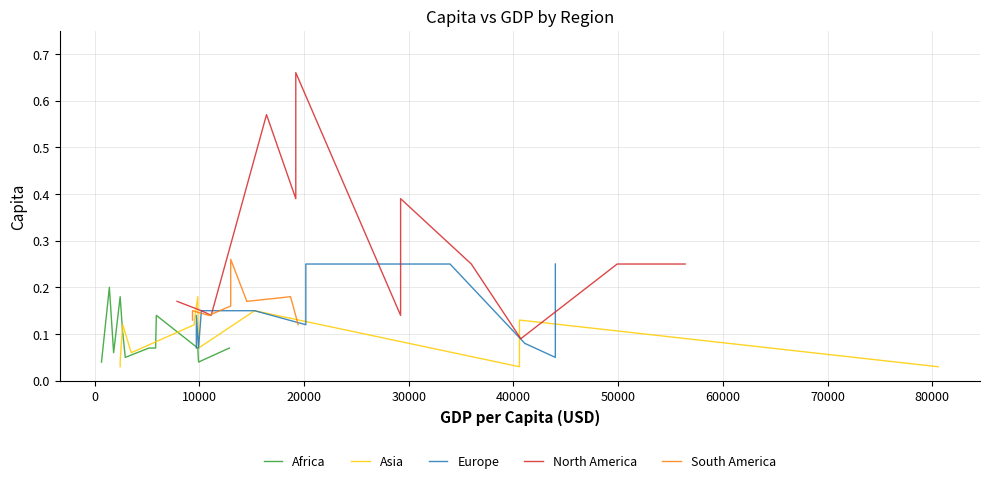

What is the difference between the second highest and second lowest values in the South America series?

0.1